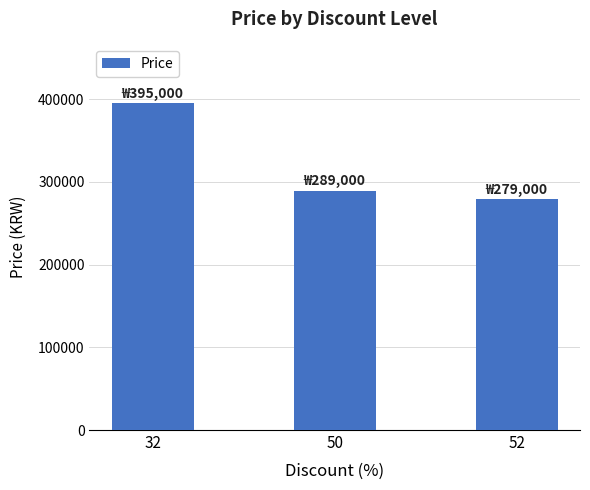

At which label does the data first exceed 289000?

32